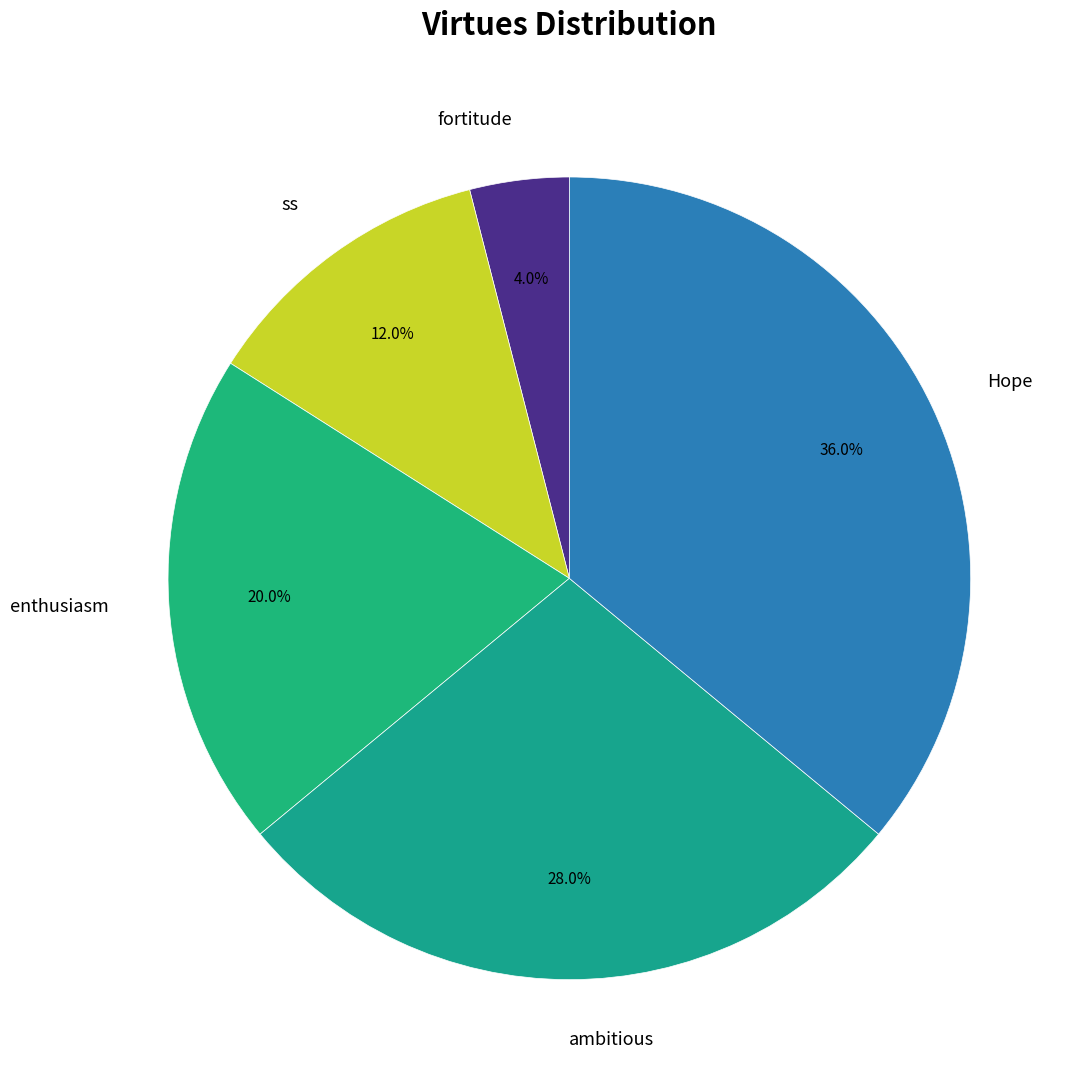

Is ss the majority of the pie?

No